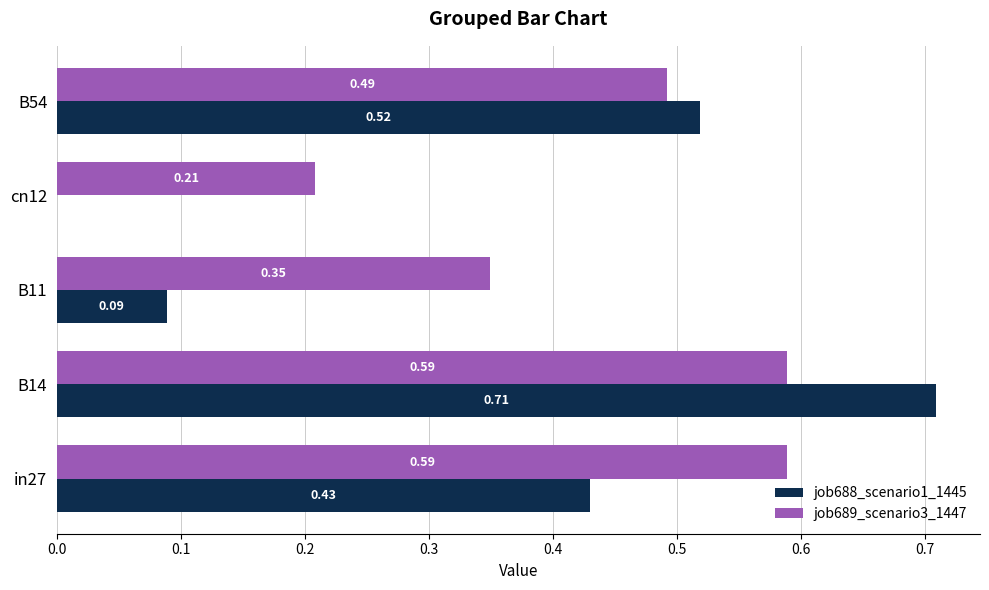

Which series changed the most between in27 and B54?

job689_scenario3_1447